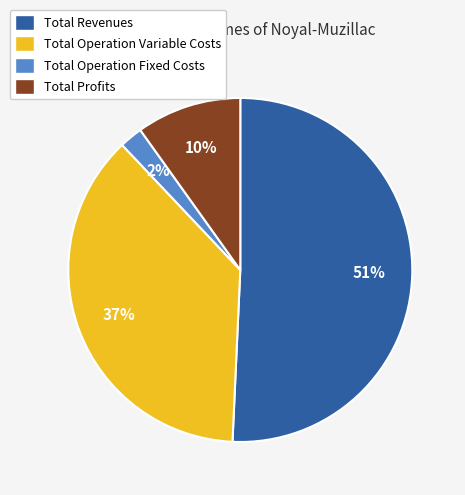

Does any single category account for the majority?

Yes